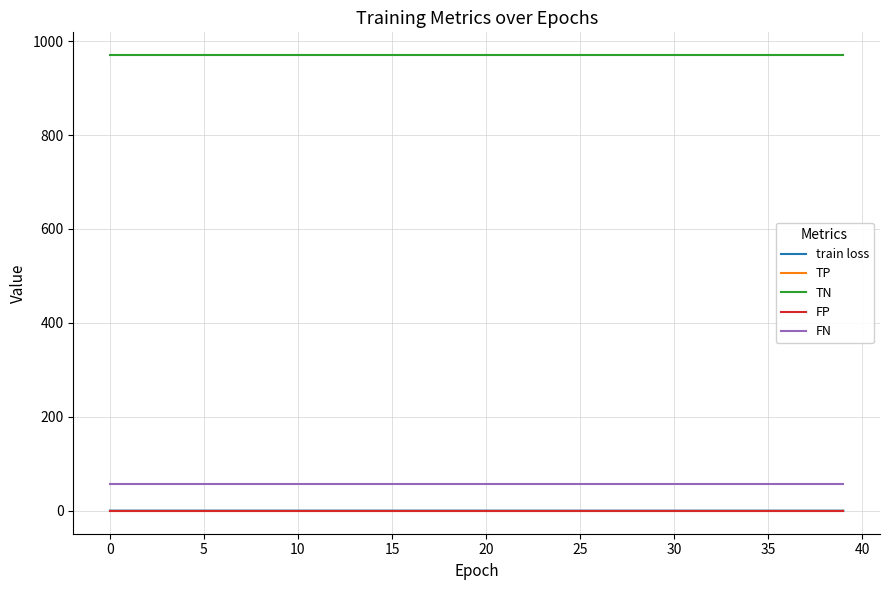

What is the value of the FN point at the 34th from the left?

57.0